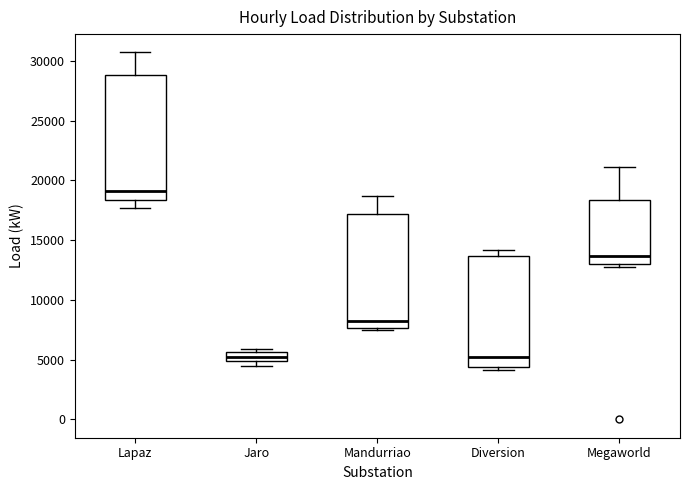

Which box has the highest median line?

Lapaz